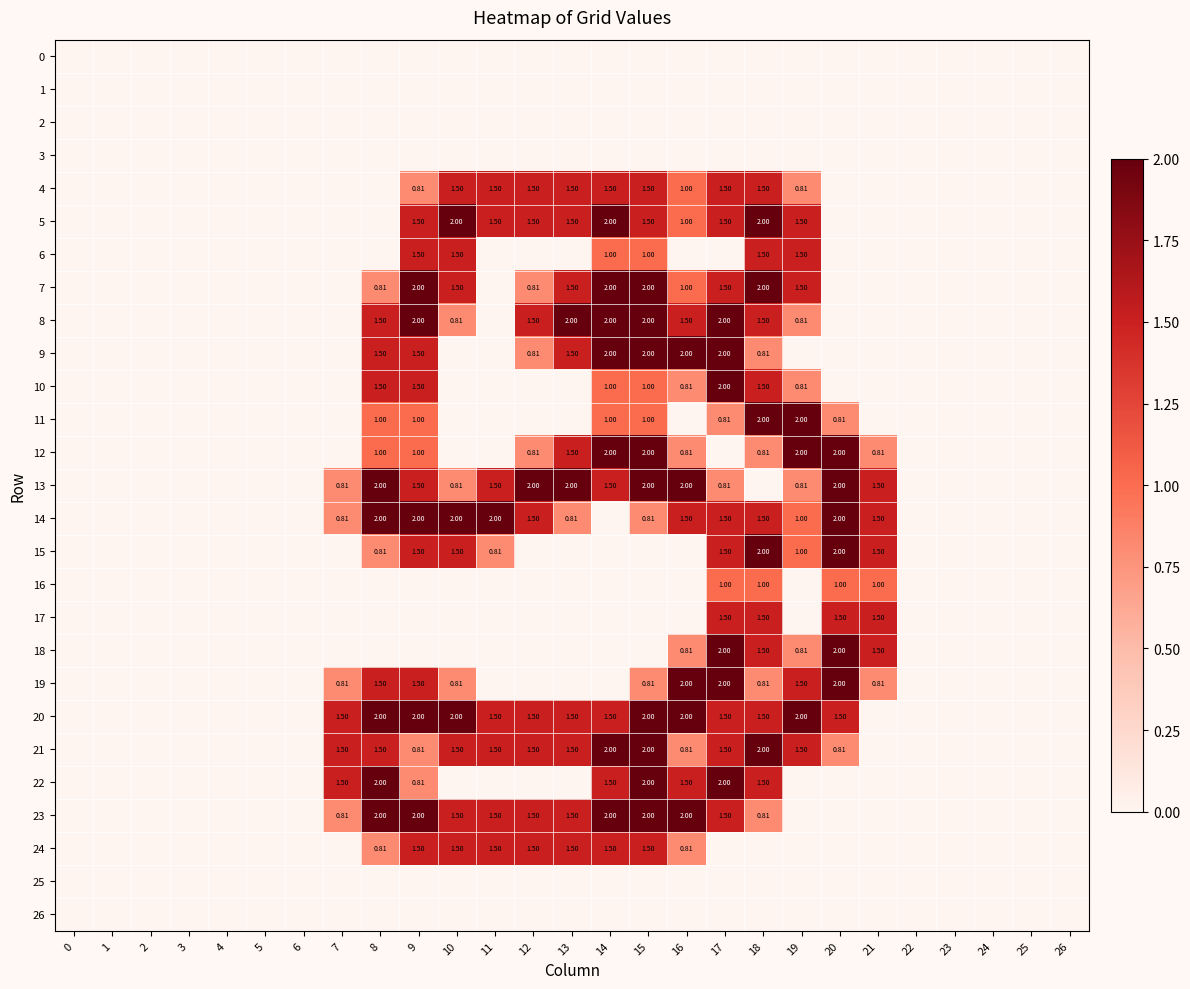

Which category has the highest value across all series?

10